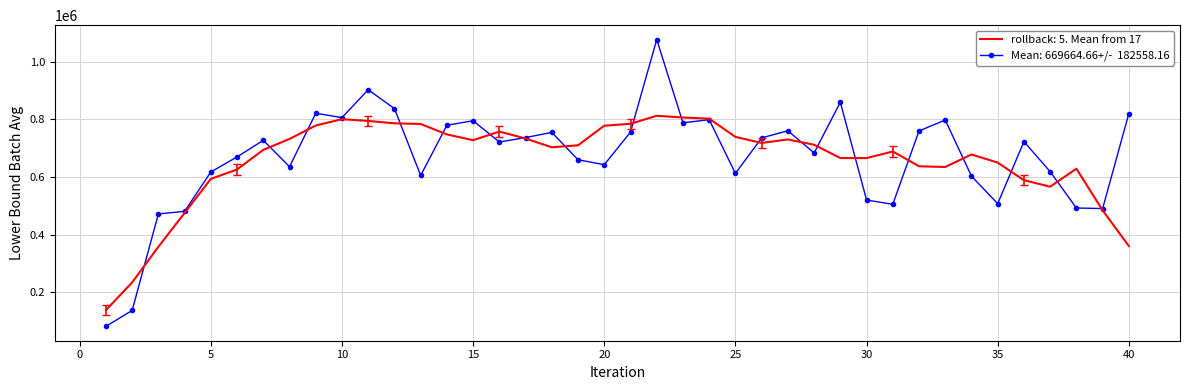

What is the minimum value shown in the chart?

81936.8